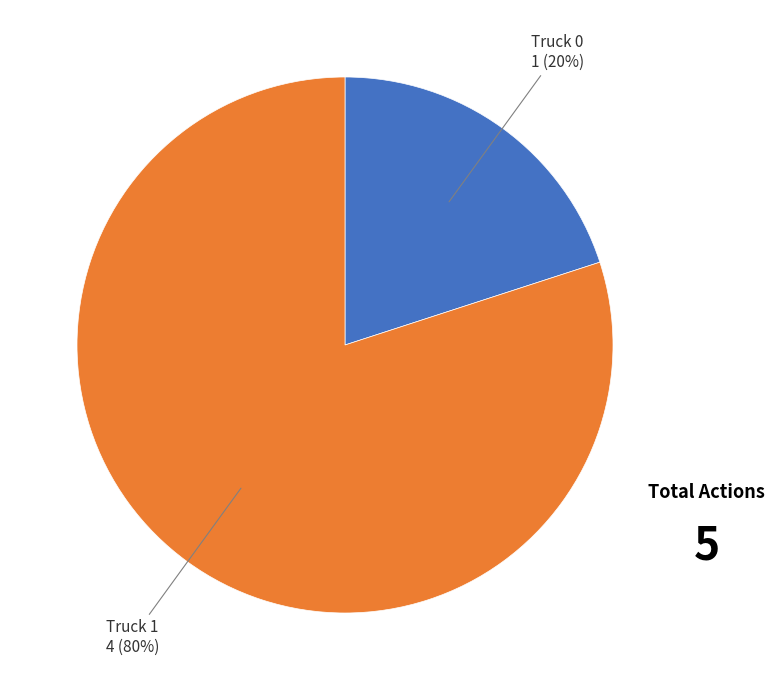

To the nearest percent, what is the difference between the largest and smallest slice percentages?

60%